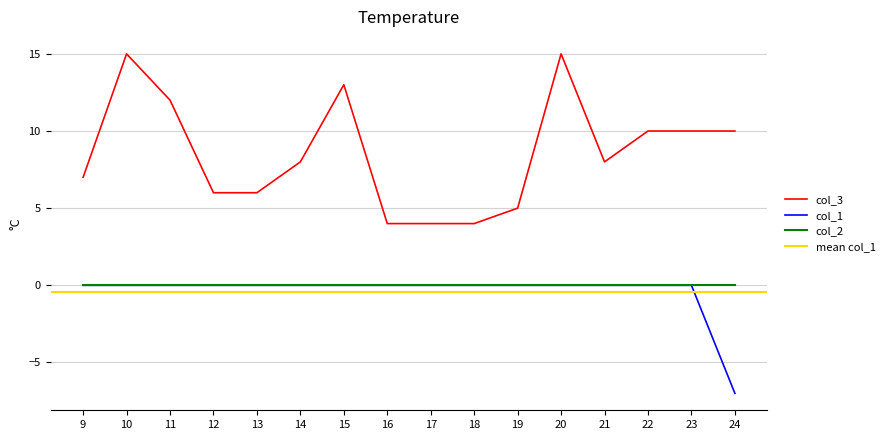

What is the value of the col_1 point at the 16th from the left?

-7